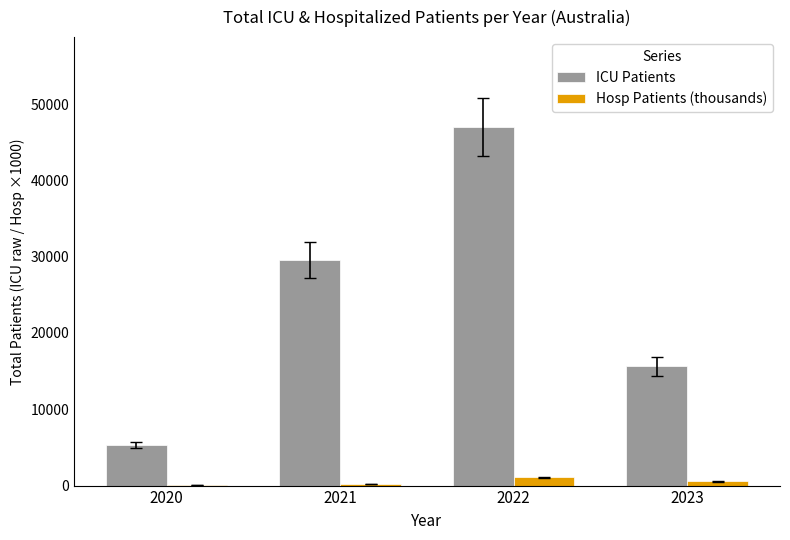

At which label does Hosp Patients (thousands) first exceed 571?

2022